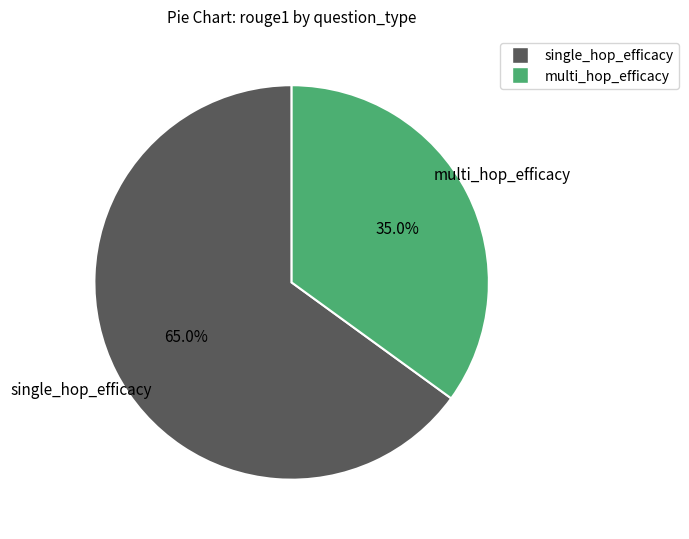

What is the largest slice in the pie chart?

single_hop_efficacy